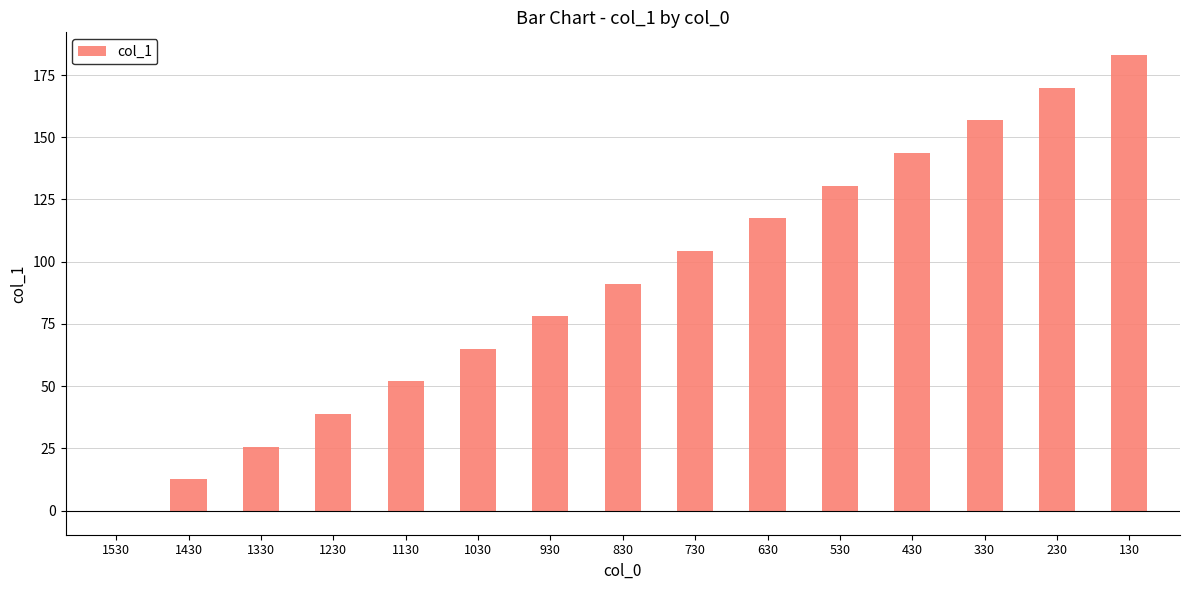

True or false: the data shows 65.0 at 1030.

True